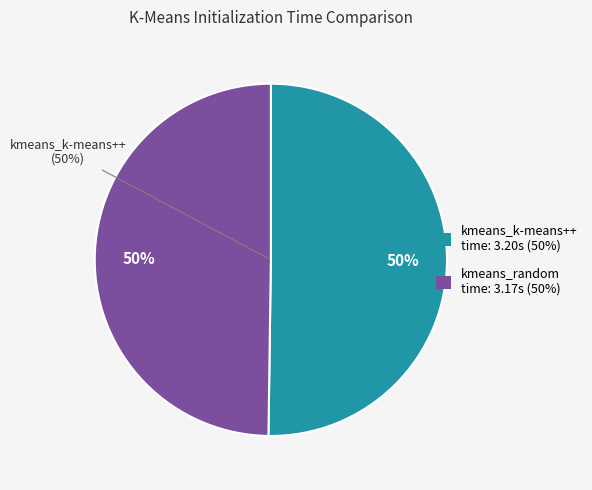

True or false: kmeans_random accounts for 43% of the total.

False